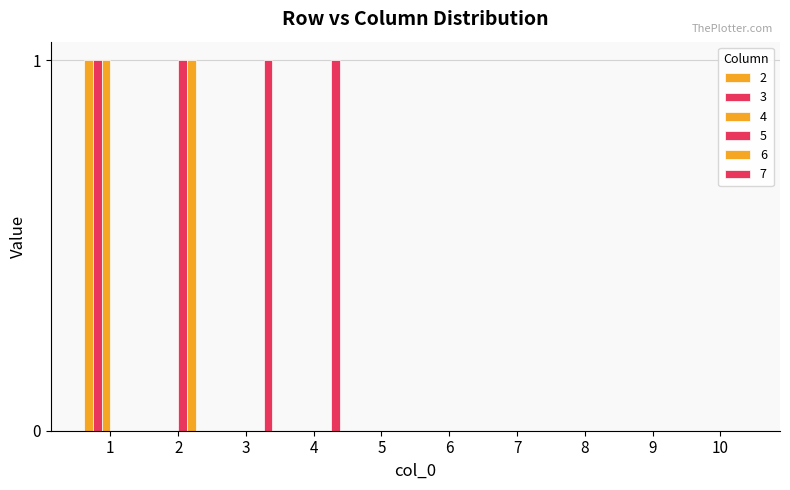

How many series are shown in this chart?

6